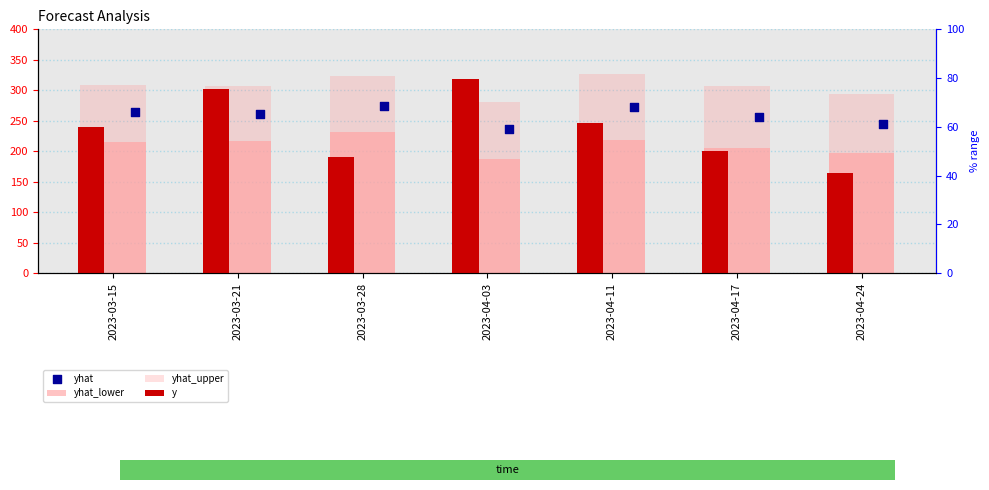

Which series has the largest total across all categories?

yhat_upper